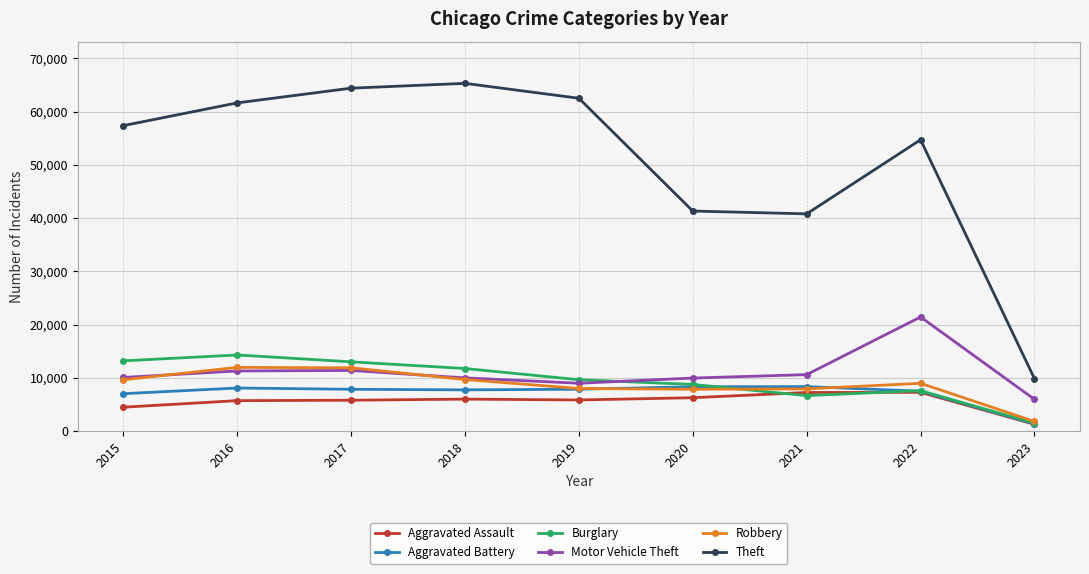

Where is the first local minimum for Burglary?

2021